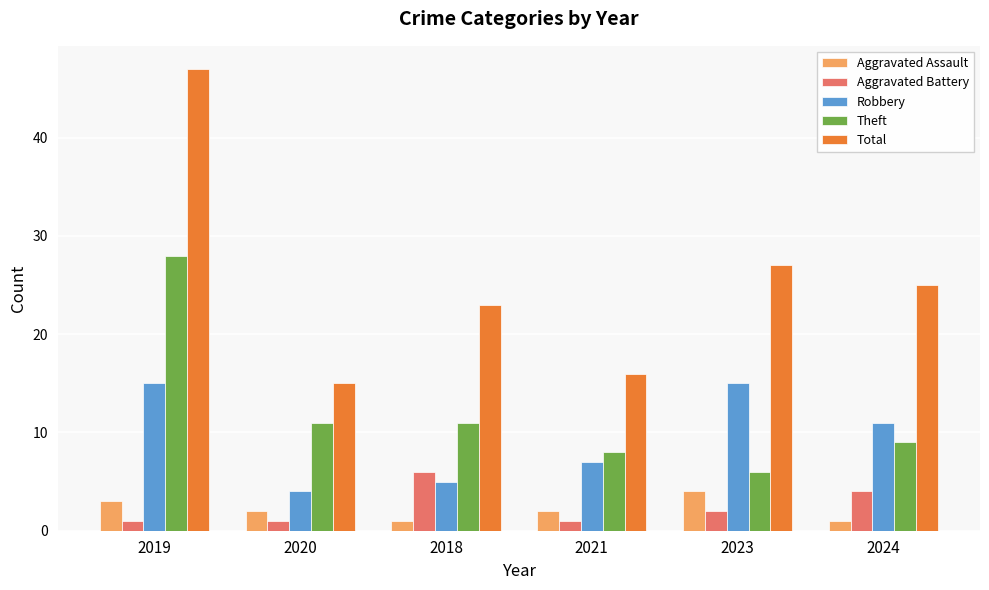

Where is Total nearest to the value 31?

2023